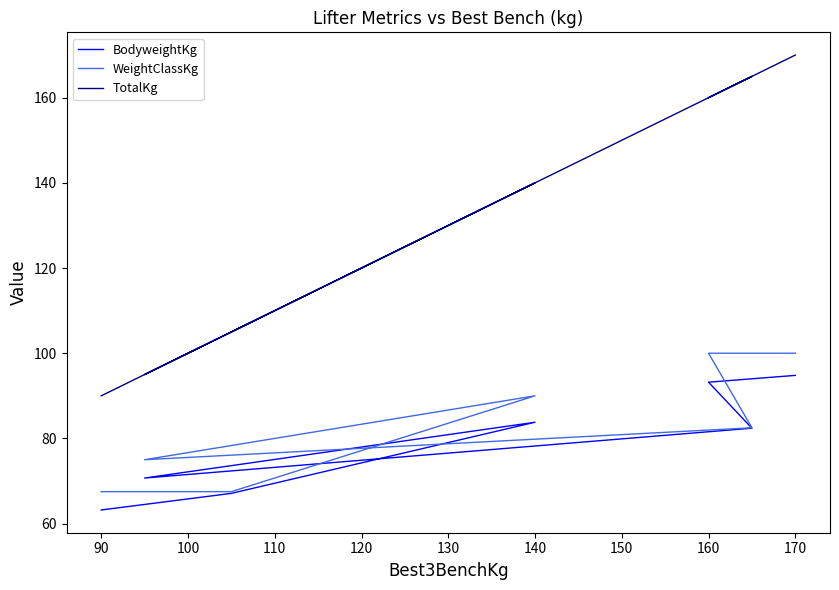

True or false: BodyweightKg and TotalKg cross at least once.

False